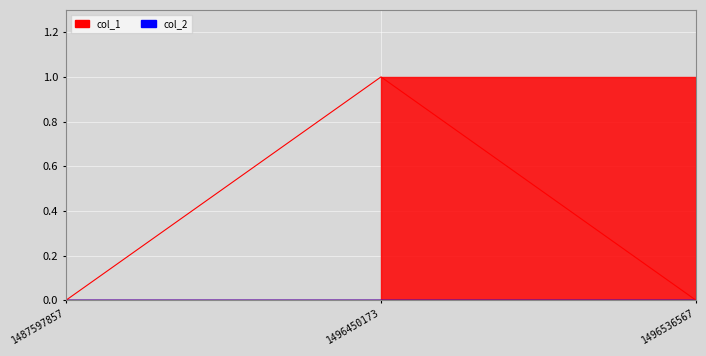

Reading left to right, extract all data points from this chart.

0	1	0